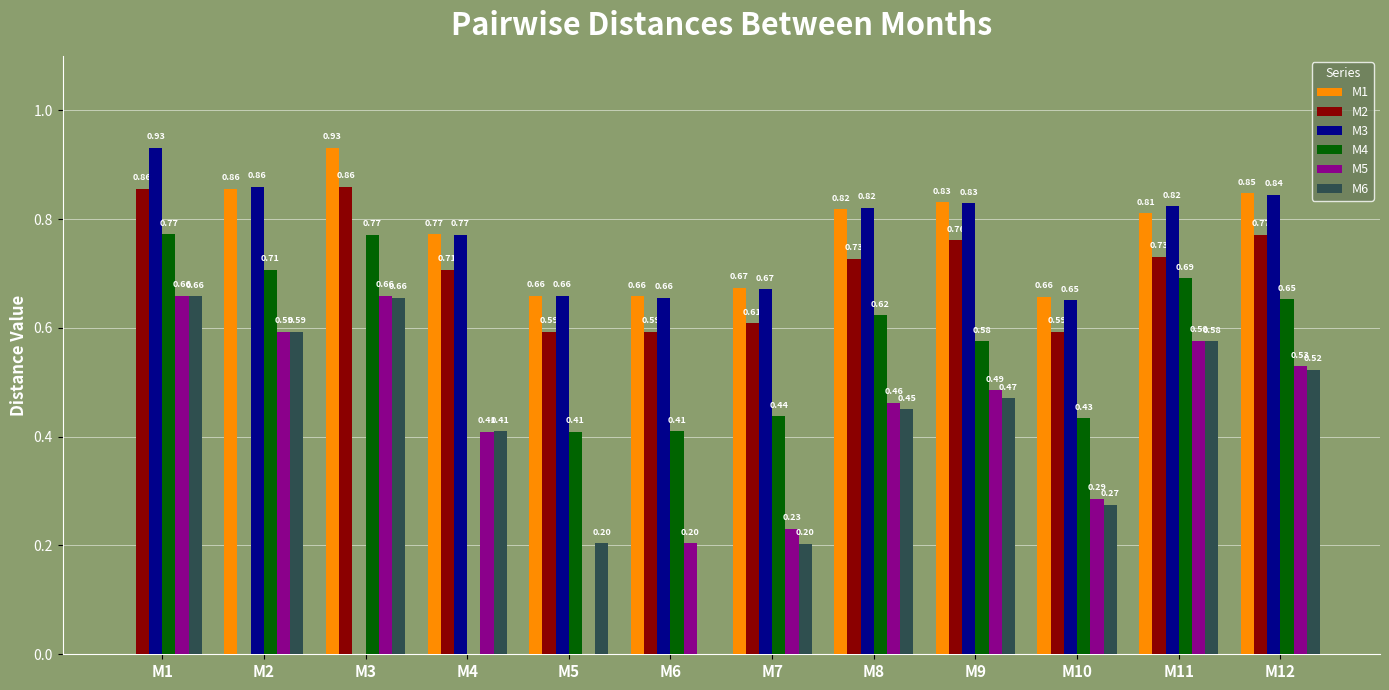

Is the value of M6 at M3 greater than the value of M5 at M7?

Yes